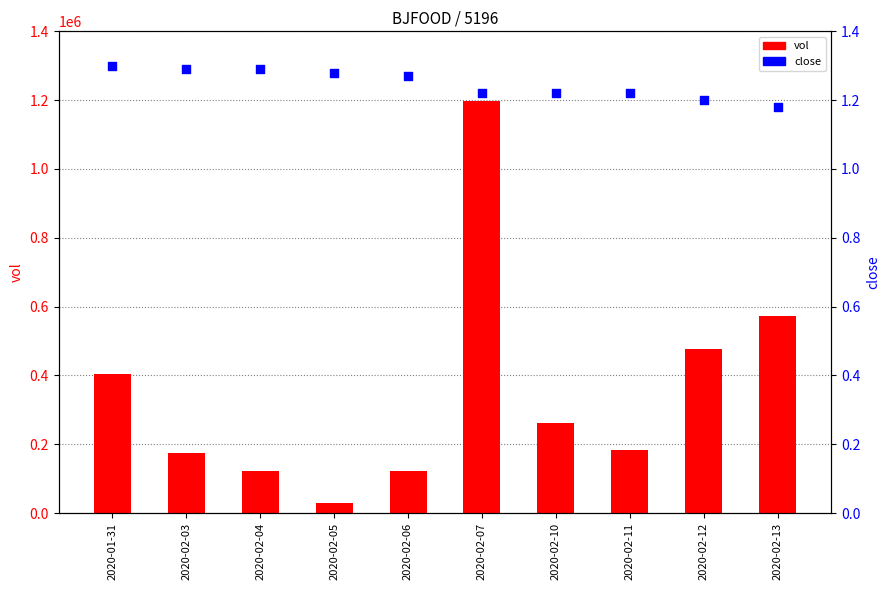

At which category is the sum across all series the highest?

2020-02-07